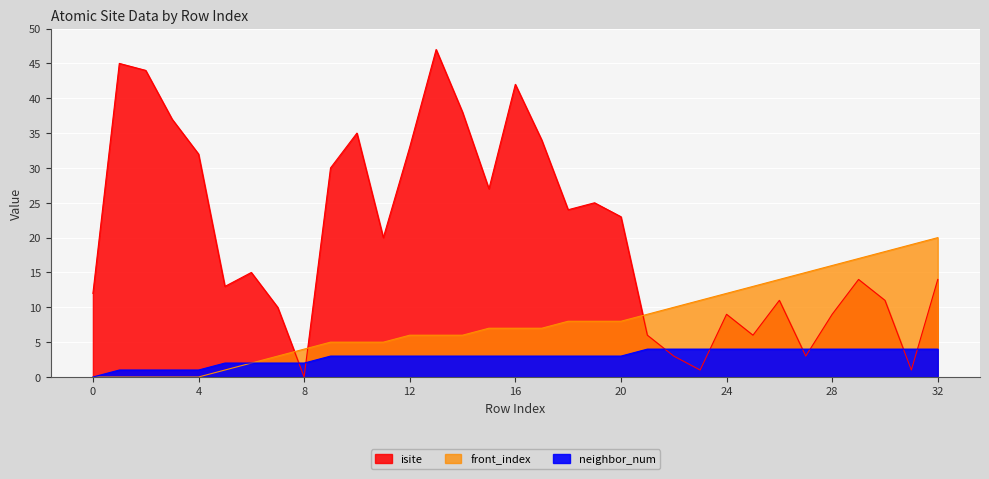

Which has a higher value, 24 or 27?

24